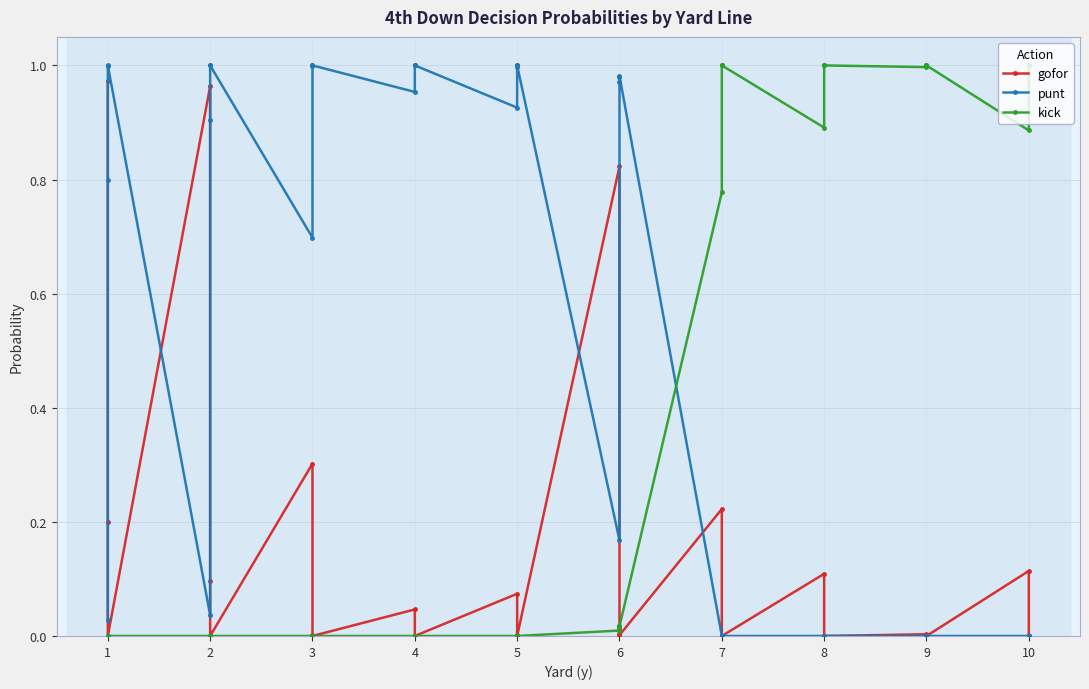

How many lines are shown in the chart?

3